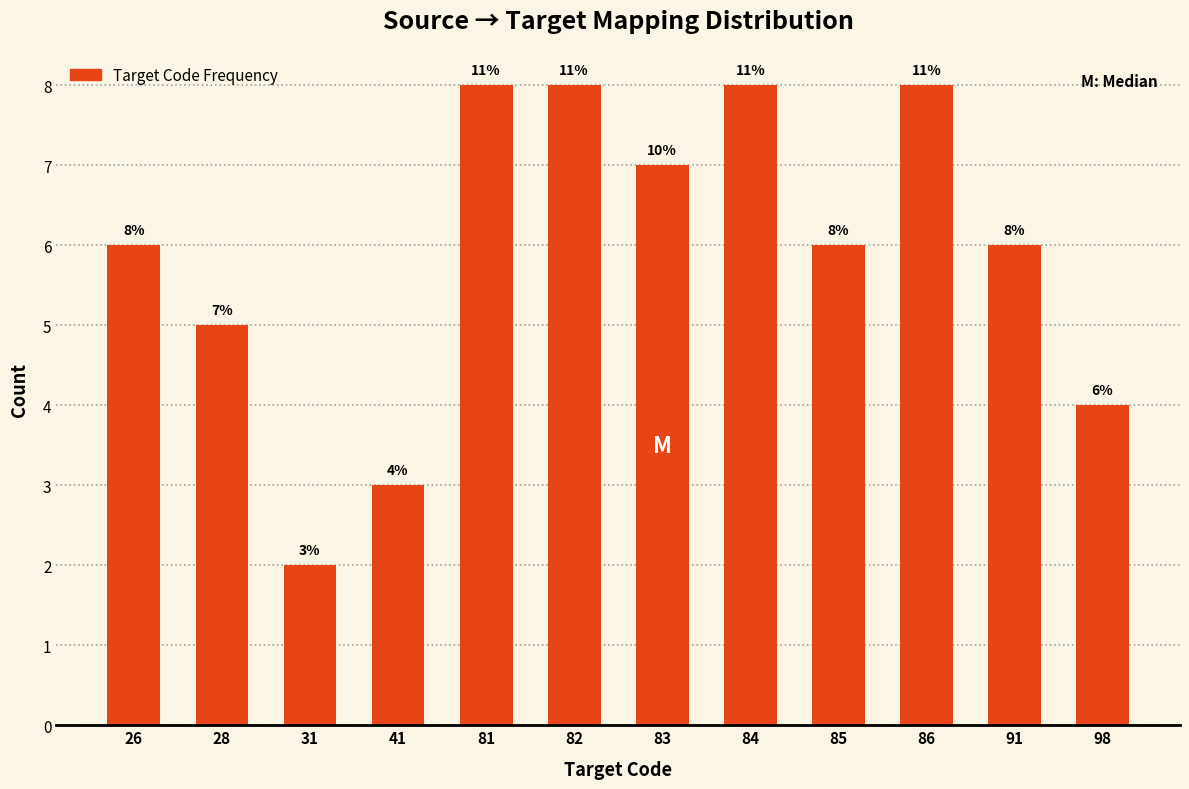

Reading left to right, what are all the values shown in this chart?

26=6	28=5	31=2	41=3	81=8	82=8	83=7	84=8	85=6	86=8	91=6	98=4